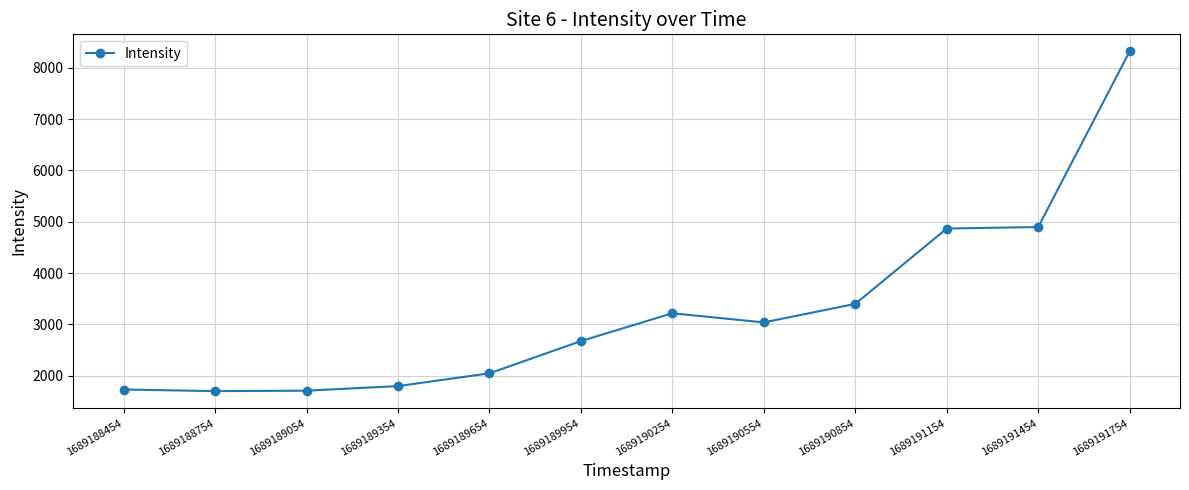

At which label does the data first exceed 3039?

1689190254